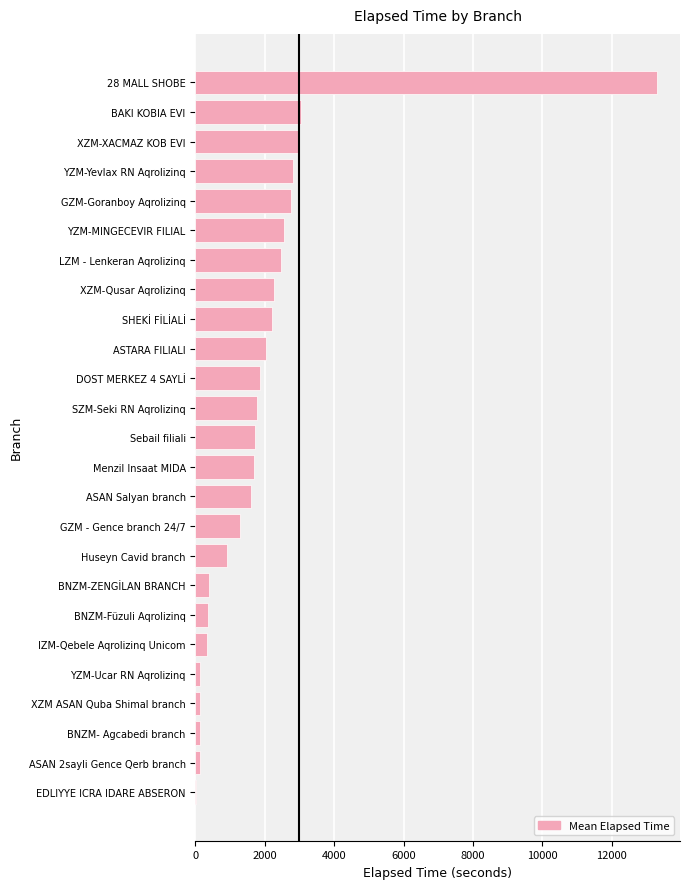

The value at SHEKİ FİLİALİ is 2220. True or false?

True